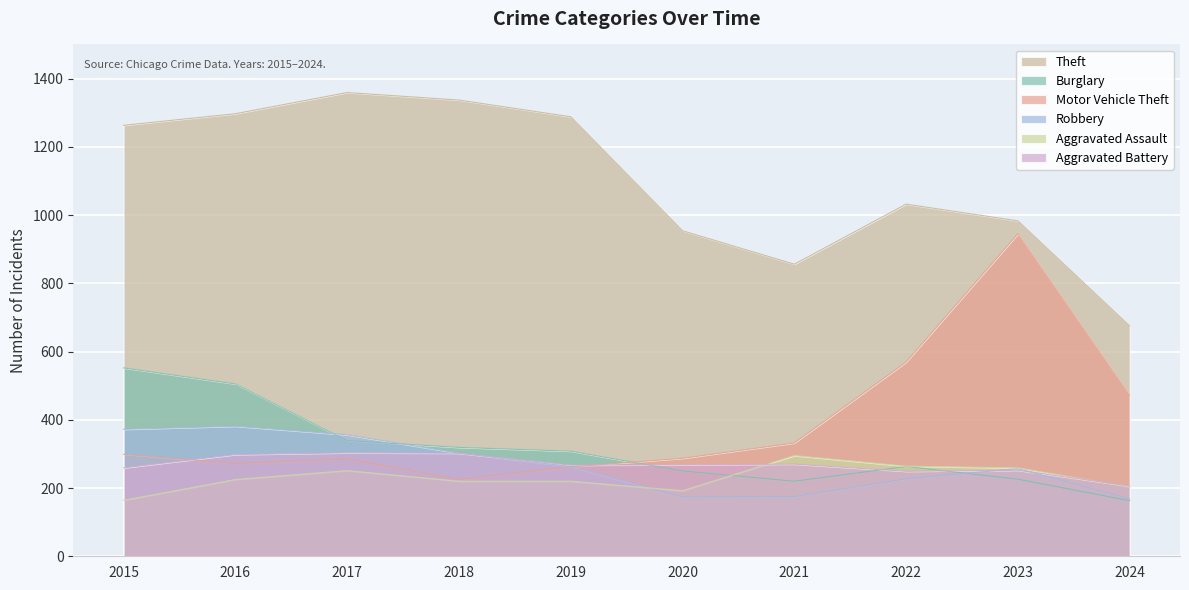

Reading left to right, list all the values displayed in this chart.

Theft: 2015=1263	2016=1297	2017=1359	2018=1337	2019=1288	2020=954	2021=856	2022=1032	2023=983	2024=675
Burglary: 2015=552	2016=505	2017=339	2018=319	2019=308	2020=250	2021=220	2022=263	2023=226	2024=163
Motor Vehicle Theft: 2015=299	2016=272	2017=285	2018=225	2019=262	2020=287	2021=332	2022=569	2023=945	2024=472
Robbery: 2015=372	2016=381	2017=356	2018=302	2019=263	2020=174	2021=175	2022=227	2023=257	2024=168
Aggravated Assault: 2015=164	2016=225	2017=251	2018=220	2019=220	2020=192	2021=295	2022=264	2023=259	2024=203
Aggravated Battery: 2015=259	2016=298	2017=303	2018=302	2019=267	2020=268	2021=270	2022=249	2023=252	2024=206